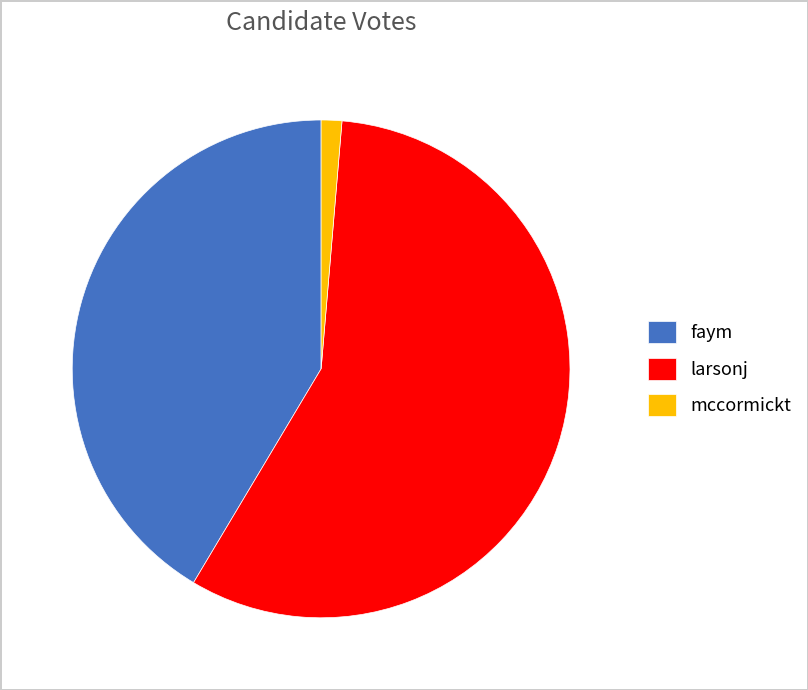

Is it true that faym is 54% of the pie?

False